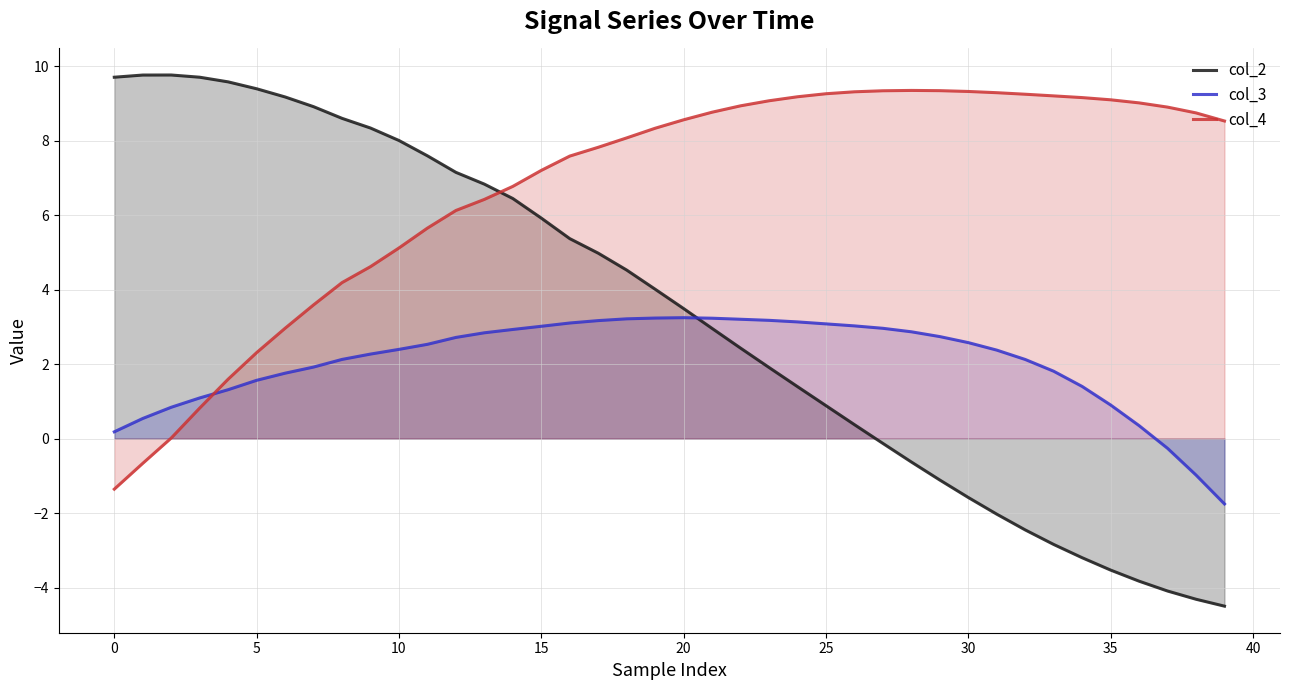

How many lines are shown in the chart?

3